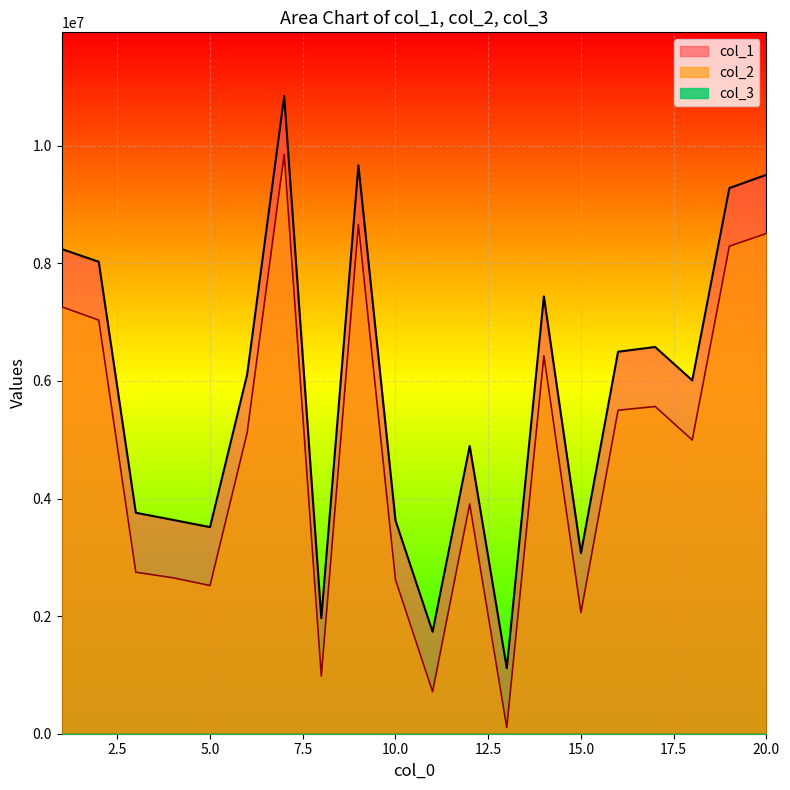

True or false: col_2 and col_1 intersect in this chart.

False